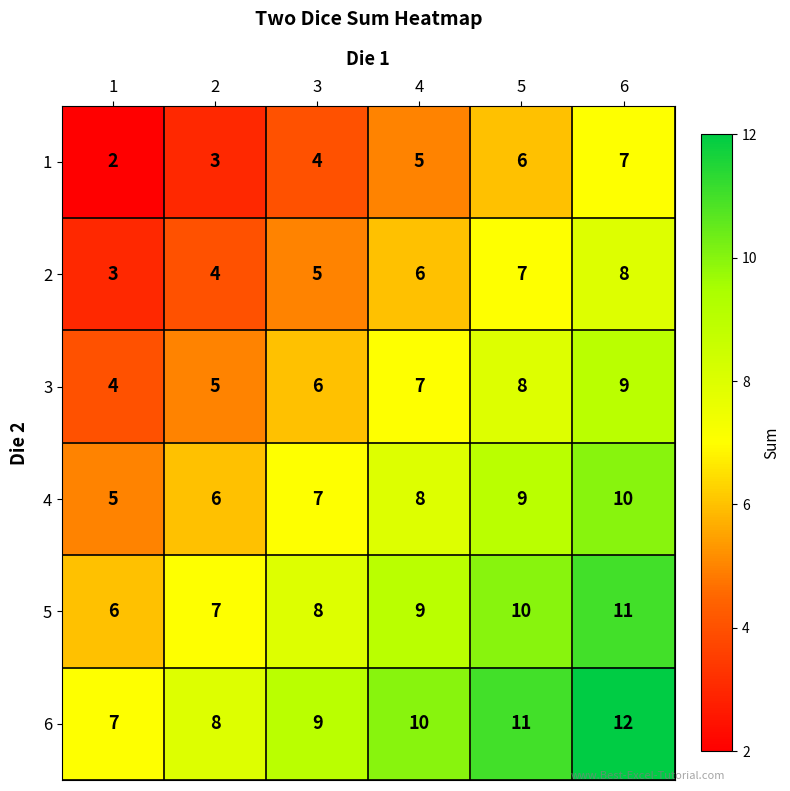

Rank the series at 5 from lowest to highest value.

1, 2, 3, 4, 5, 6